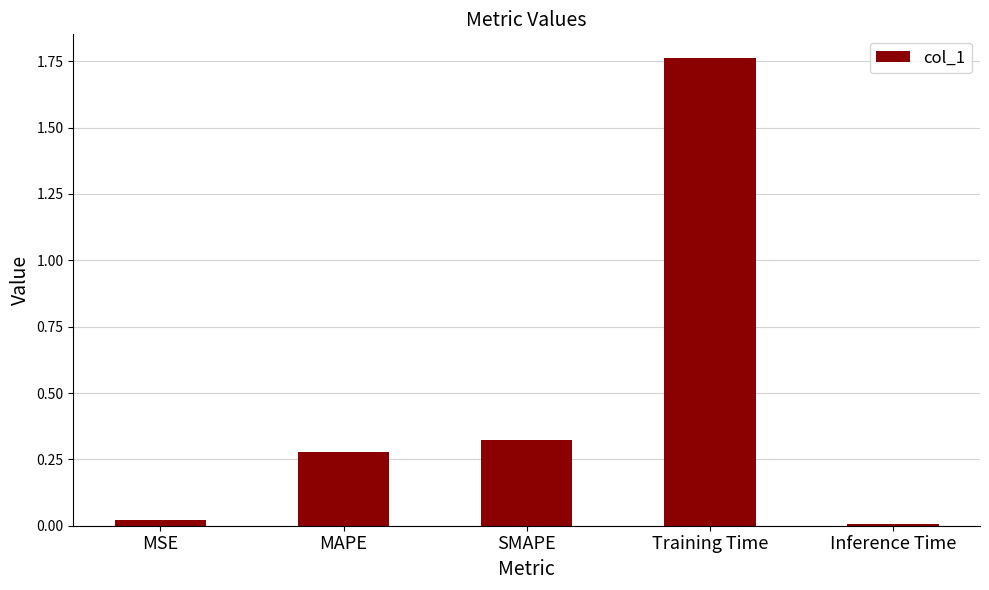

The value at Training Time is 2.9. True or false?

False